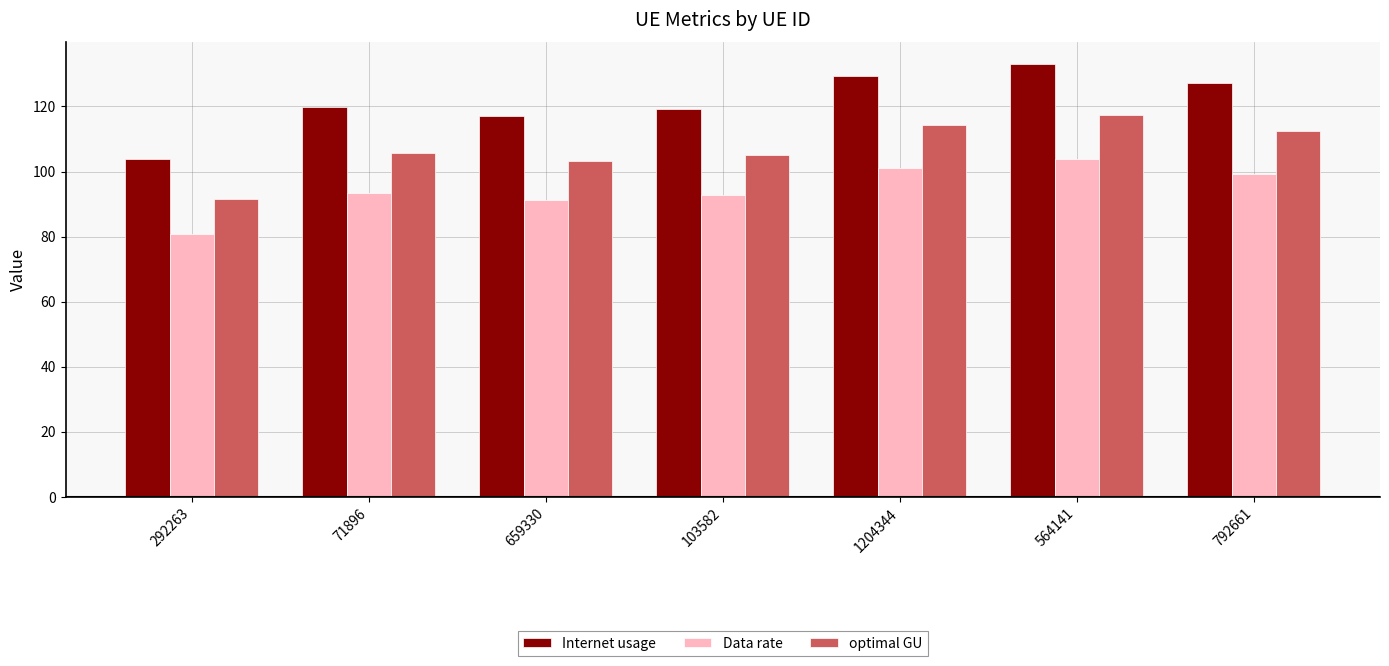

Count the number of data series in this chart.

3